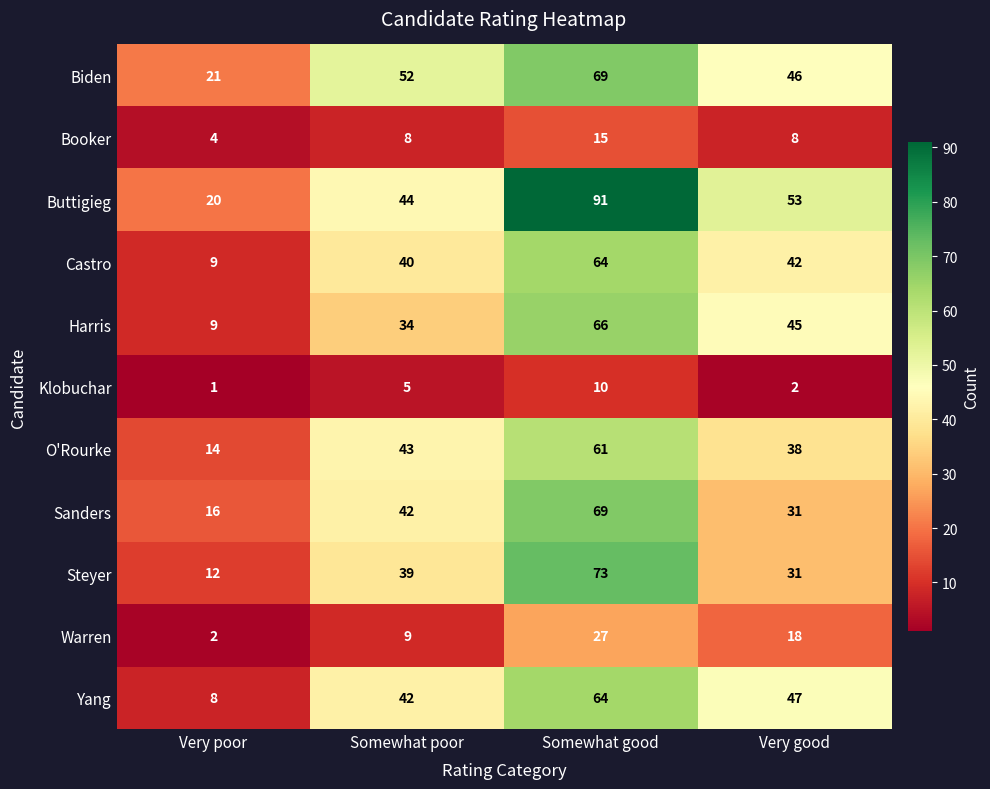

How many Warren values are between 9 and 27?

3